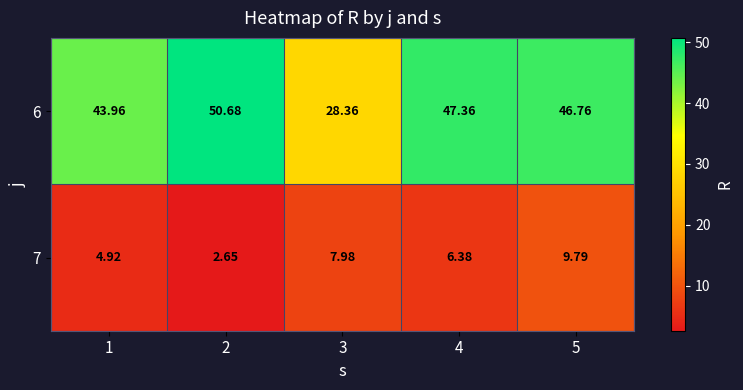

At which category is the sum across all series the highest?

5